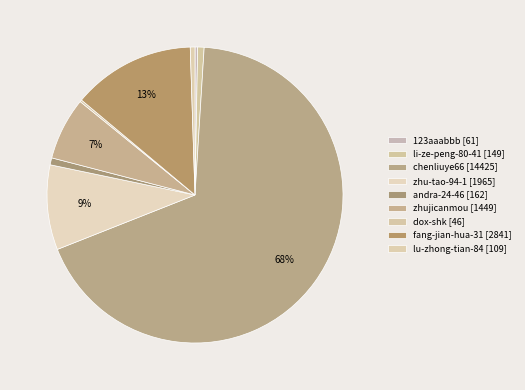

Count the number of slices in the pie.

9